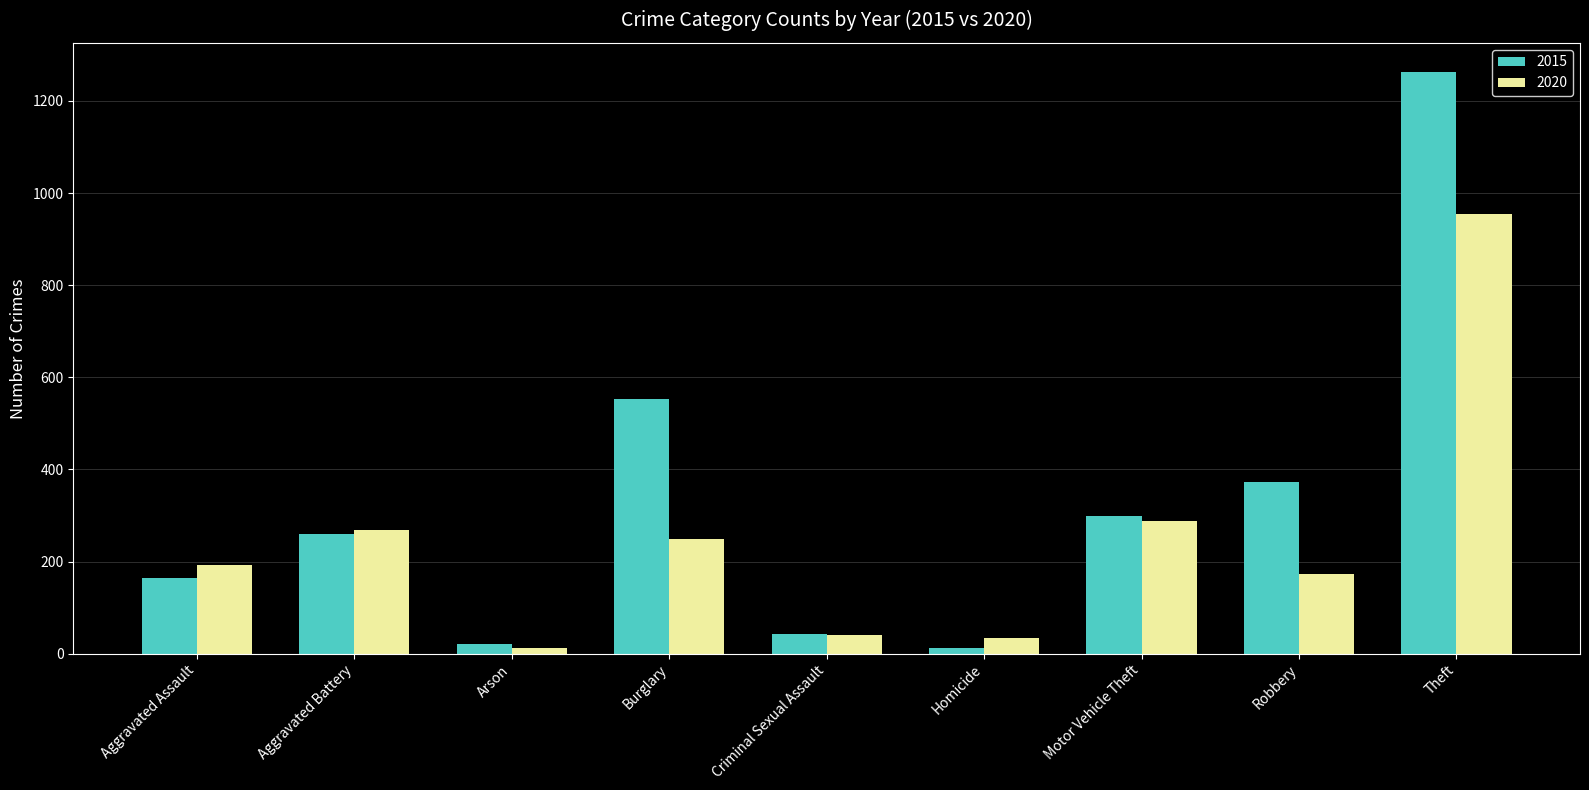

Which category has the highest value across all series?

Theft